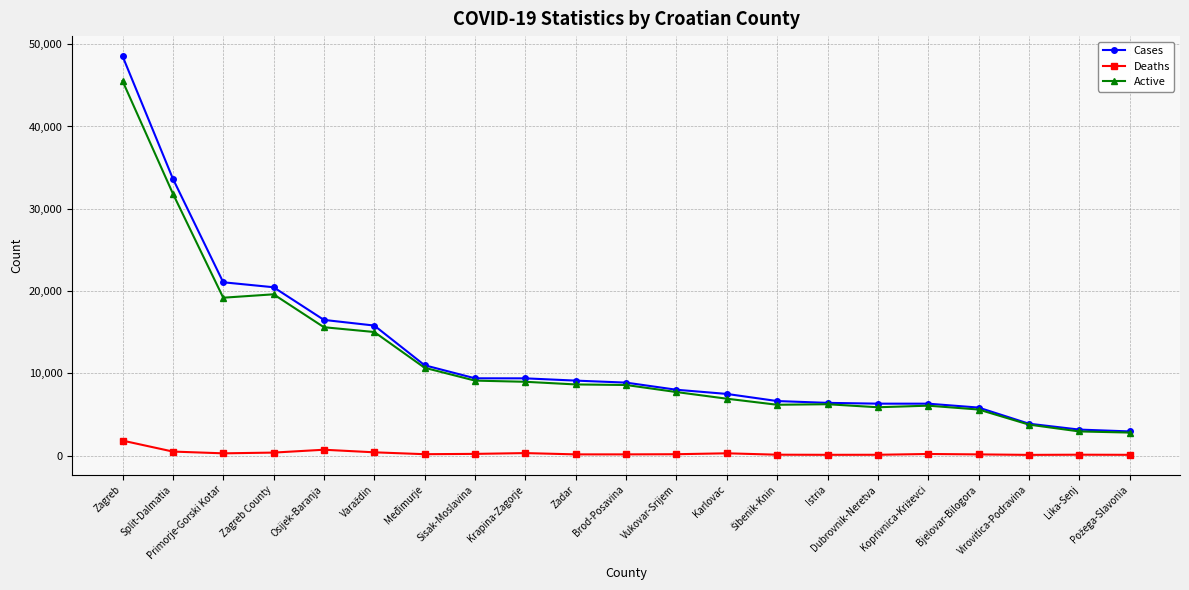

What is the lowest value of the Active series?

2792